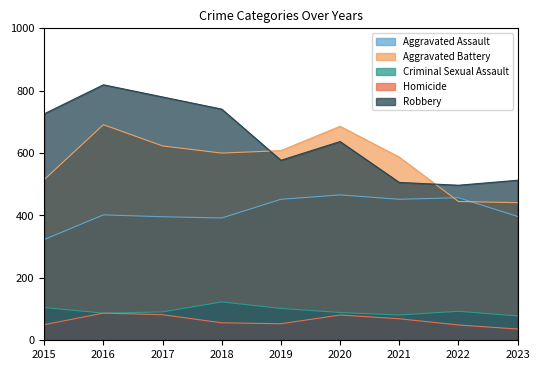

What are all the series names shown in the legend?

Aggravated Assault, Aggravated Battery, Criminal Sexual Assault, Homicide, Robbery